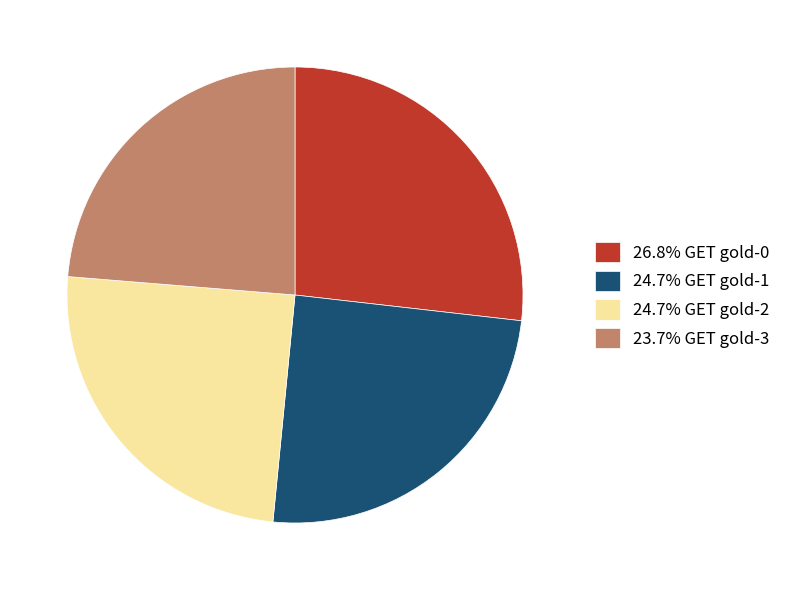

Is there any slice that represents more than half of the pie?

No